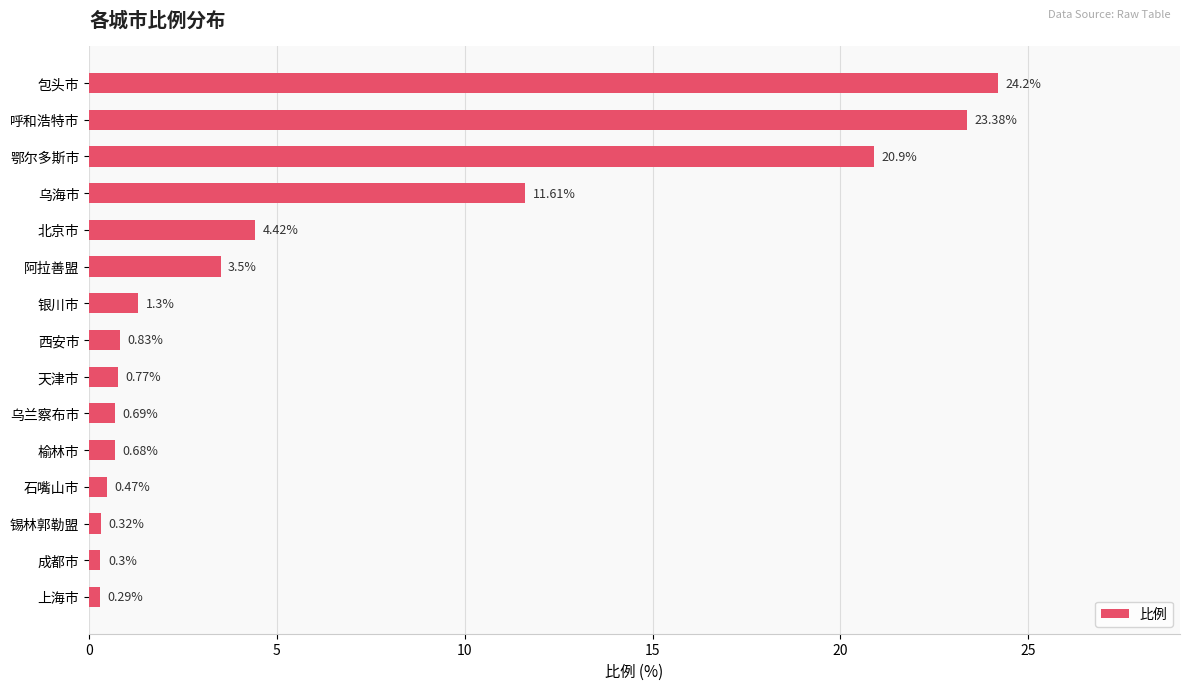

How many series are shown in this chart?

1